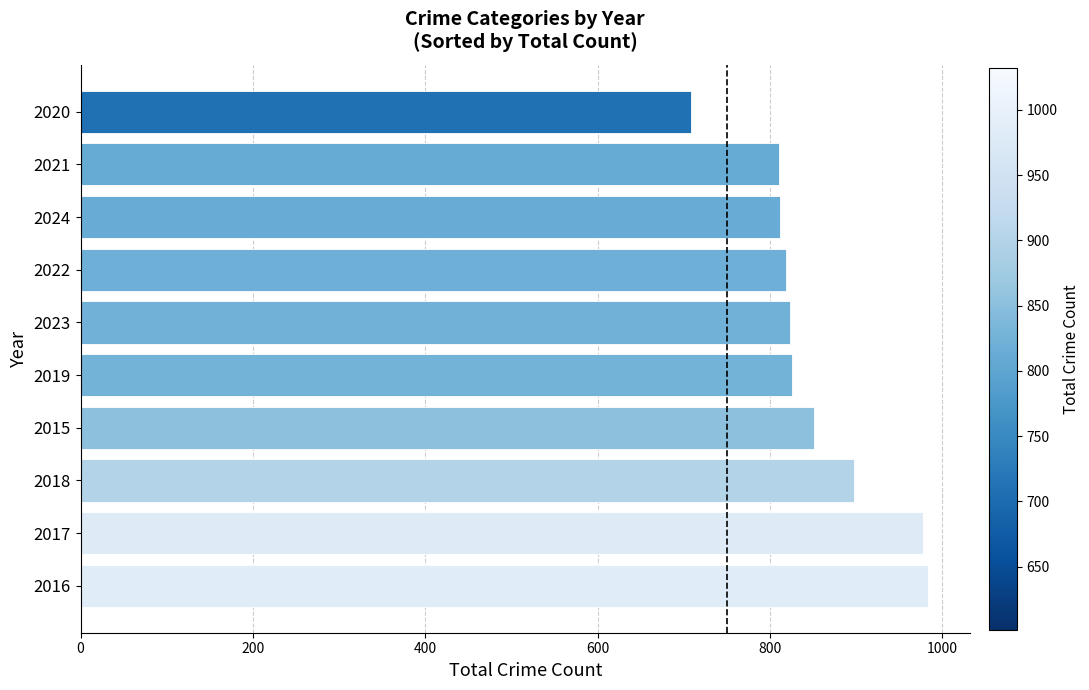

True or false: the data shows 826 at 2019.

True